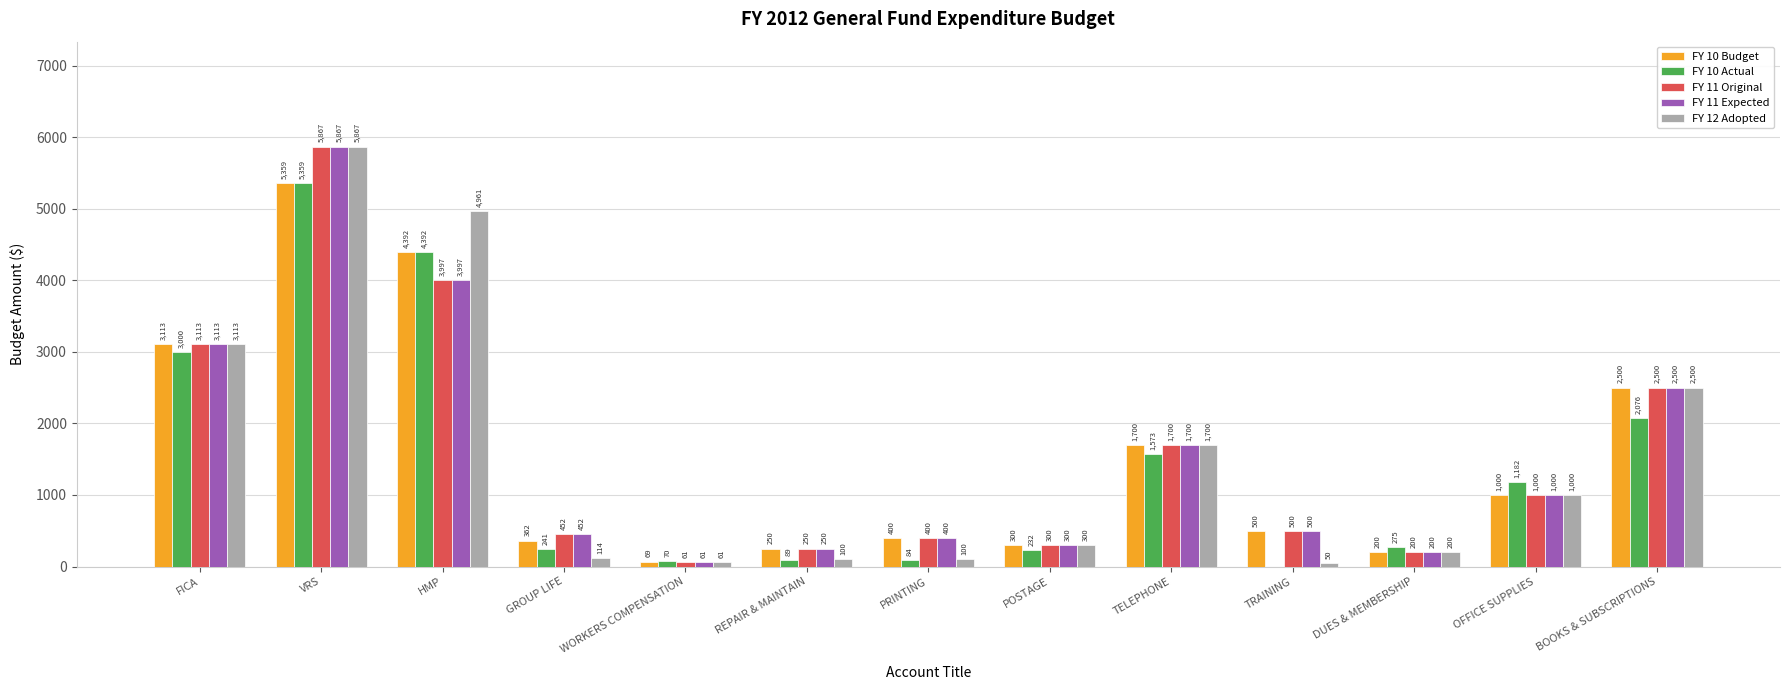

True or false: FY 11 Expected has a value of 164 at PRINTING.

False